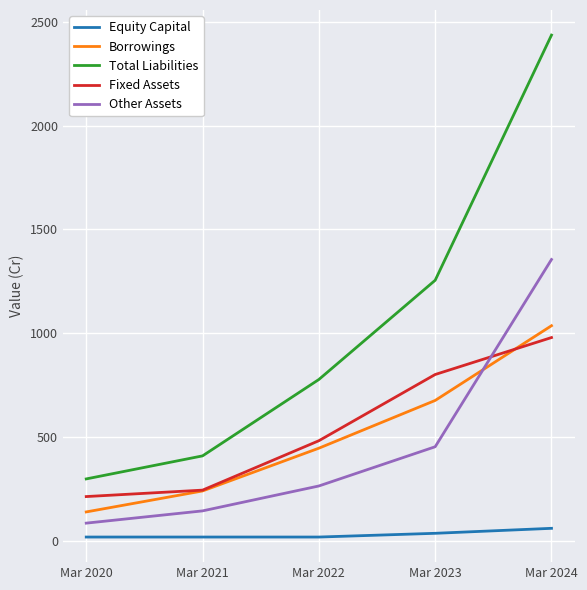

True or false: Borrowings and Equity Capital cross at least once.

False